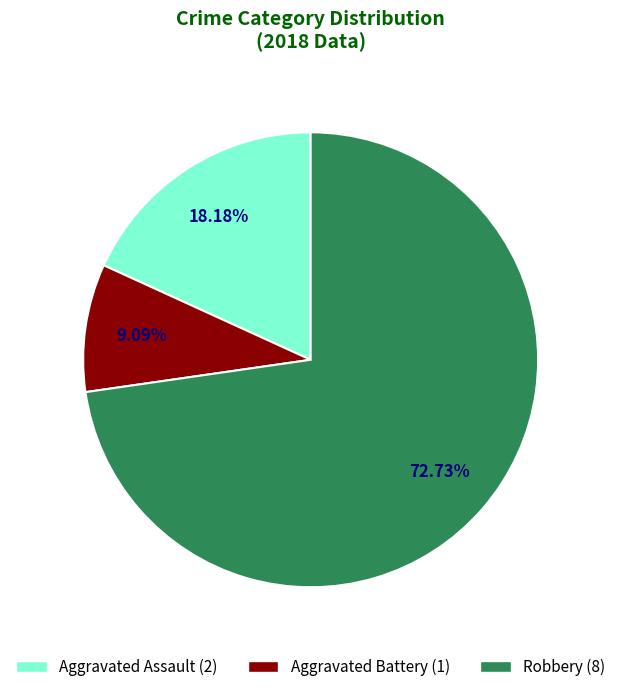

Does any single category account for the majority?

Yes